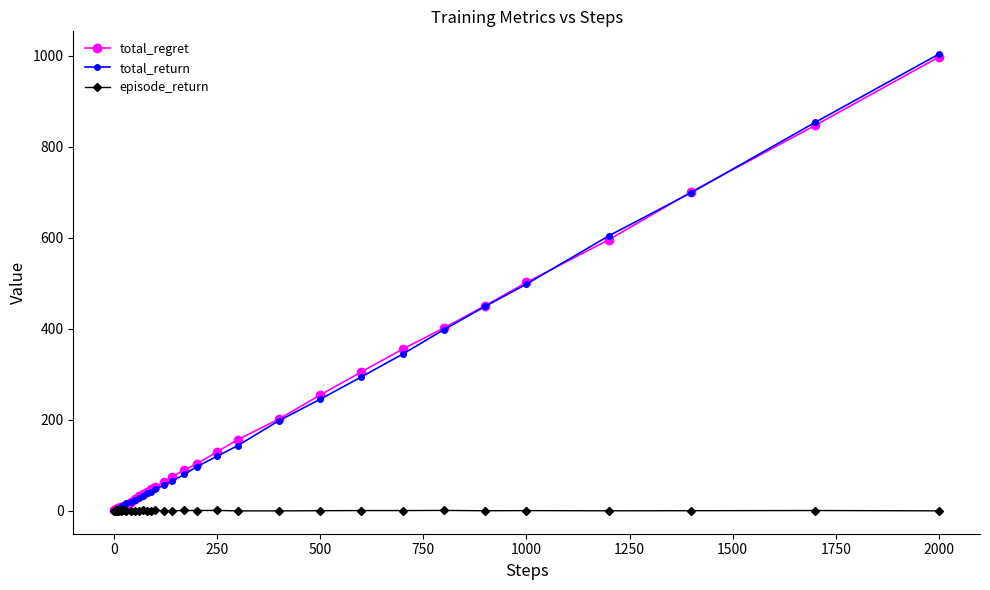

Which series has the largest range (max minus min)?

total_return